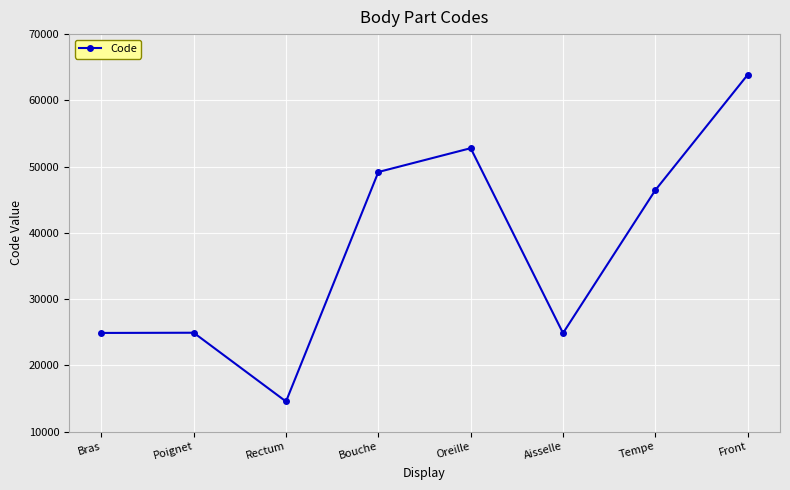

What position from the left is Aisselle?

6